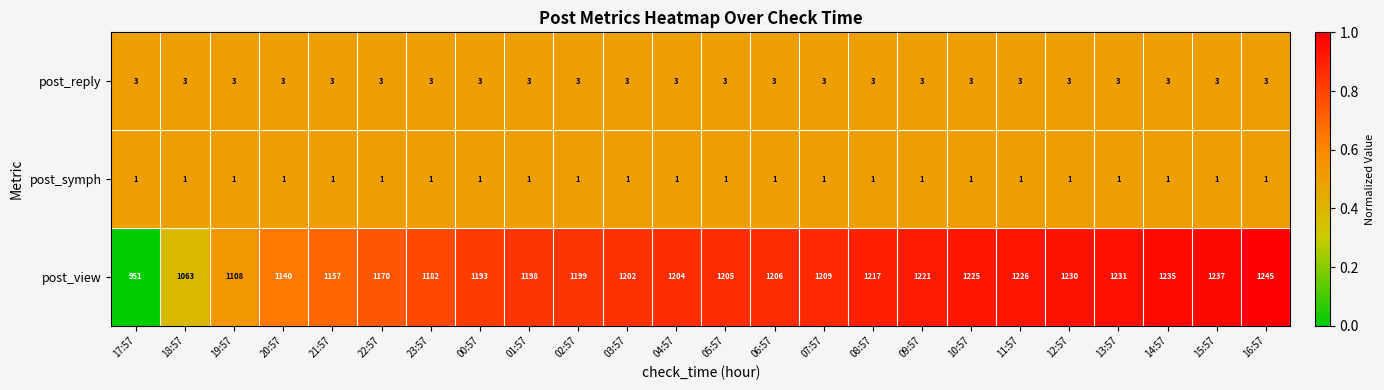

Which category has the highest value across all series?

16:57